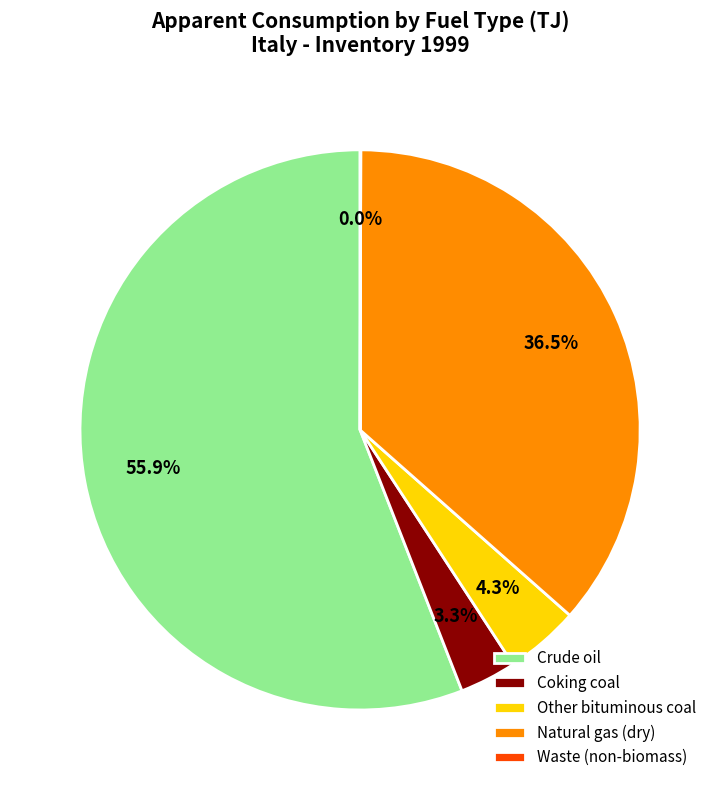

Which category accounts for the majority?

Crude oil